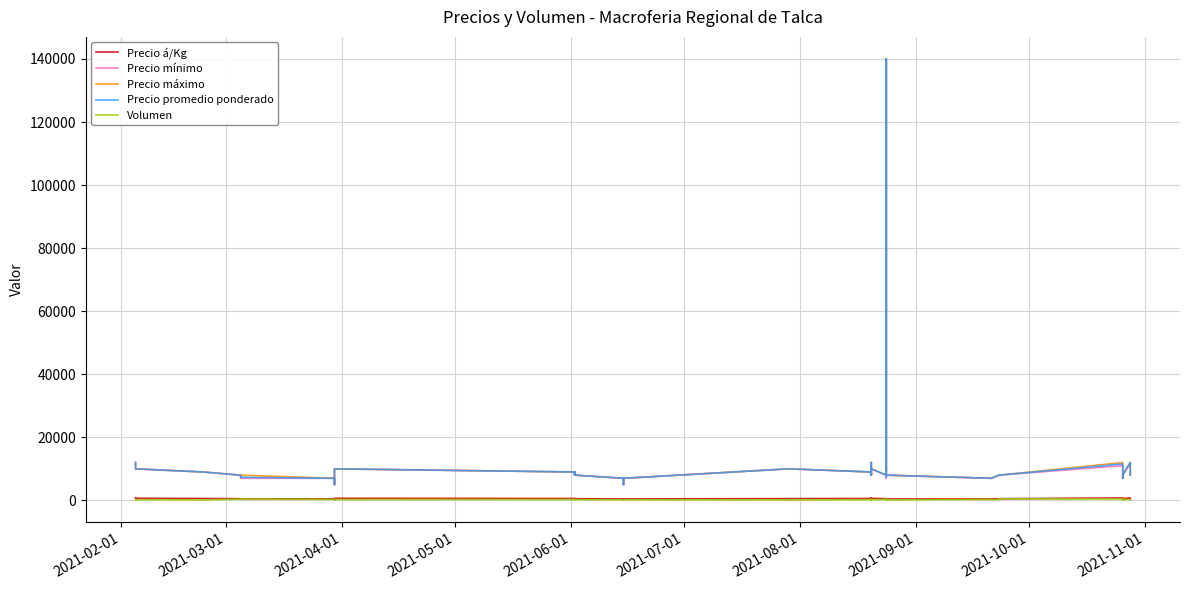

Rank the series at 2021-11-01 from lowest to highest value.

Volumen, Precio á/Kg, Precio mínimo, Precio máximo, Precio promedio ponderado